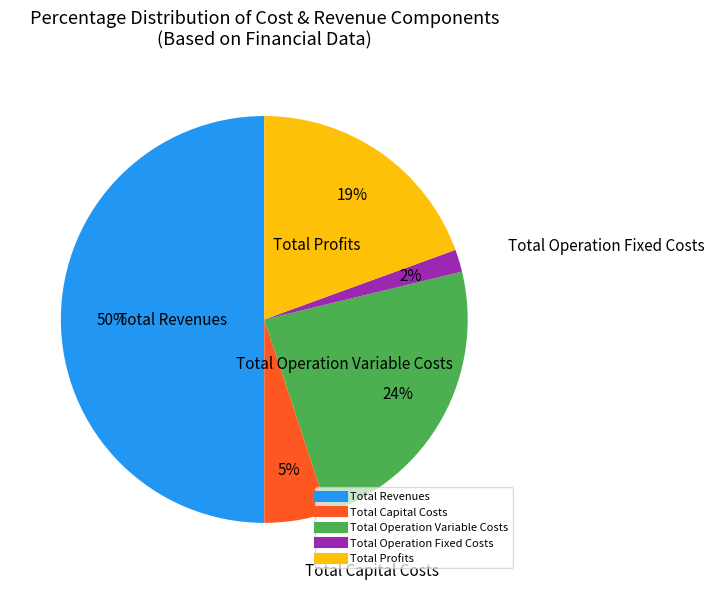

To the nearest percent, what portion does Total Profits represent?

19%